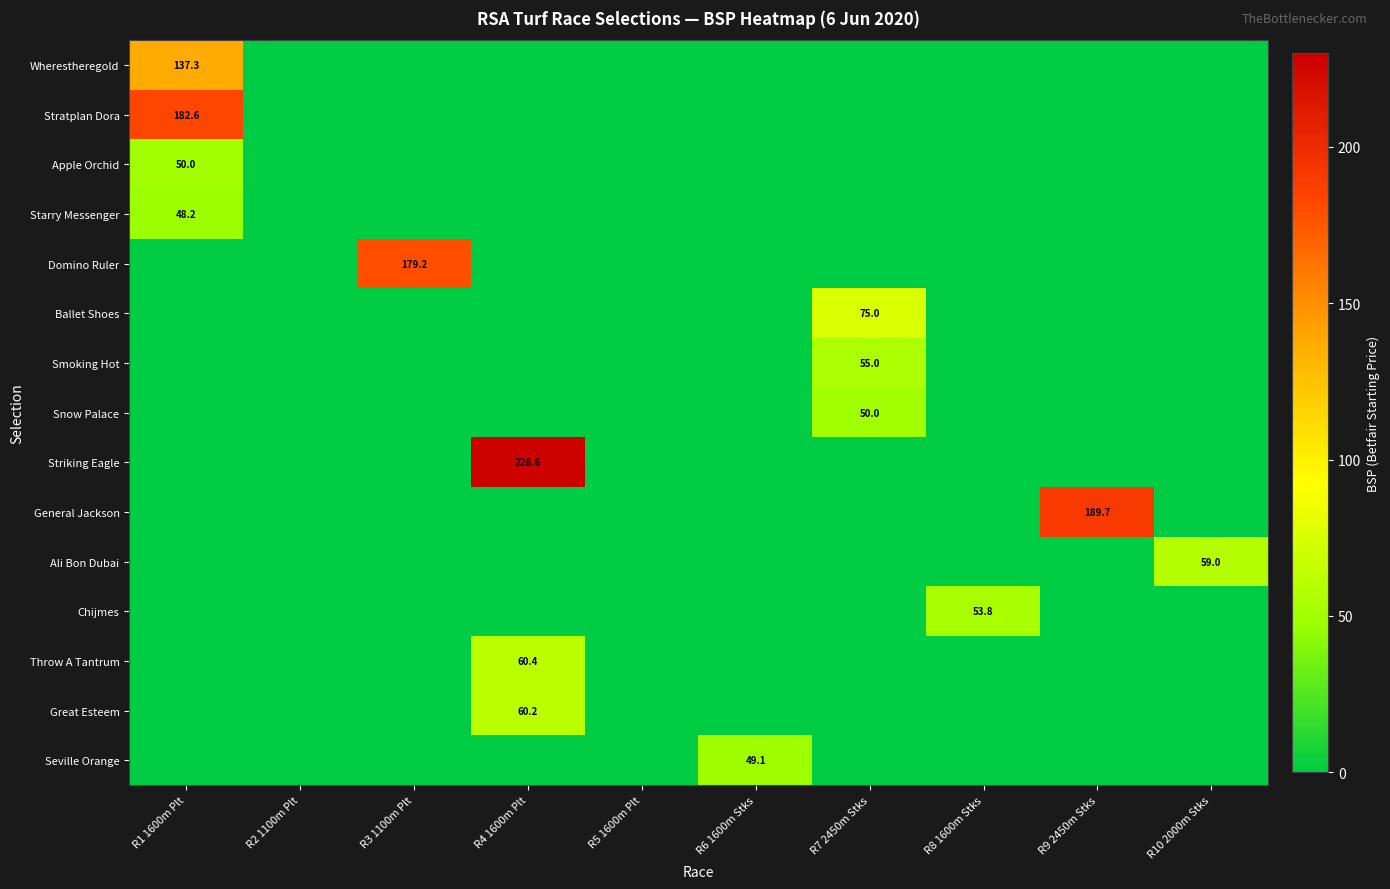

Which label corresponds to the largest value in the chart?

R4 1600m Plt